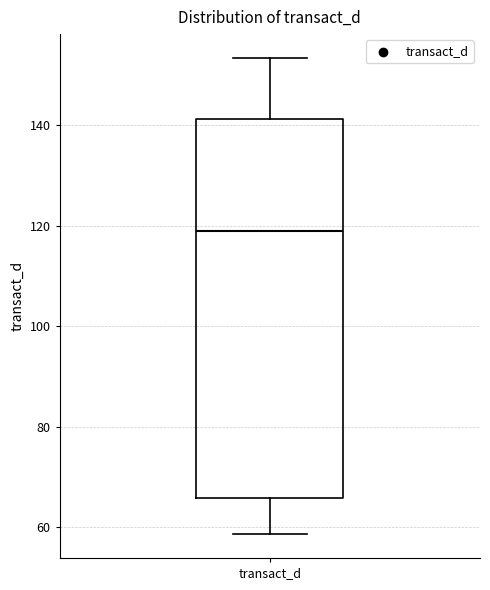

Read this box plot against the y-axis: the position of the median line, the range covered by the box, and the ends of both whiskers. The values are not printed on the chart, so give them approximately, as read against the axis.

median 118, box 66 to 142, whiskers 58 to 154